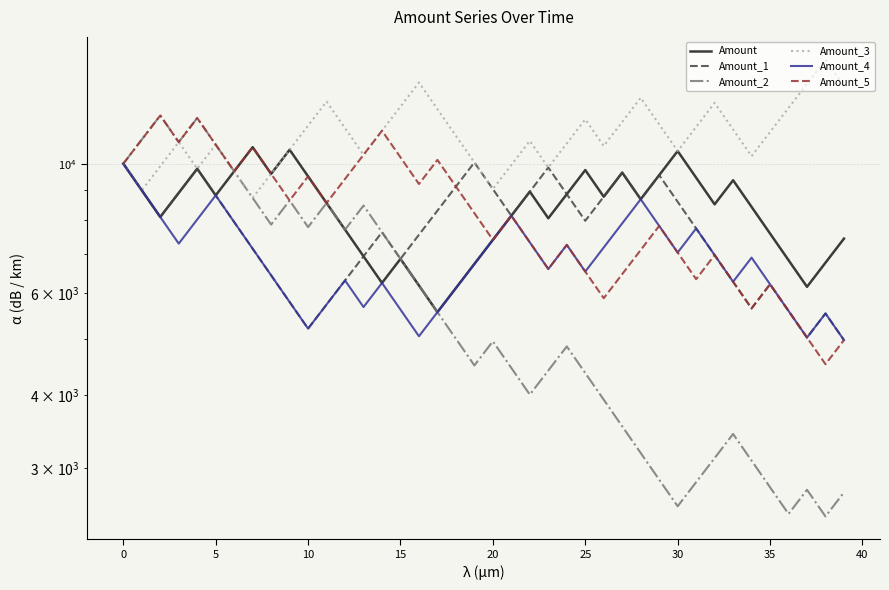

What is the minimum value for Amount_5?

4525.0